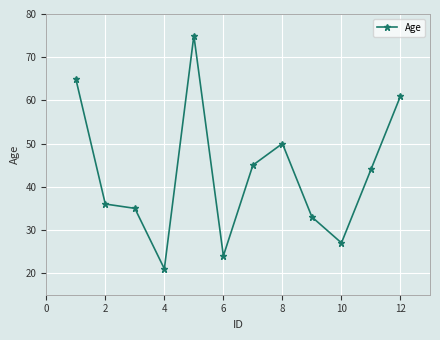

What is the difference between the second highest and second lowest values?

41